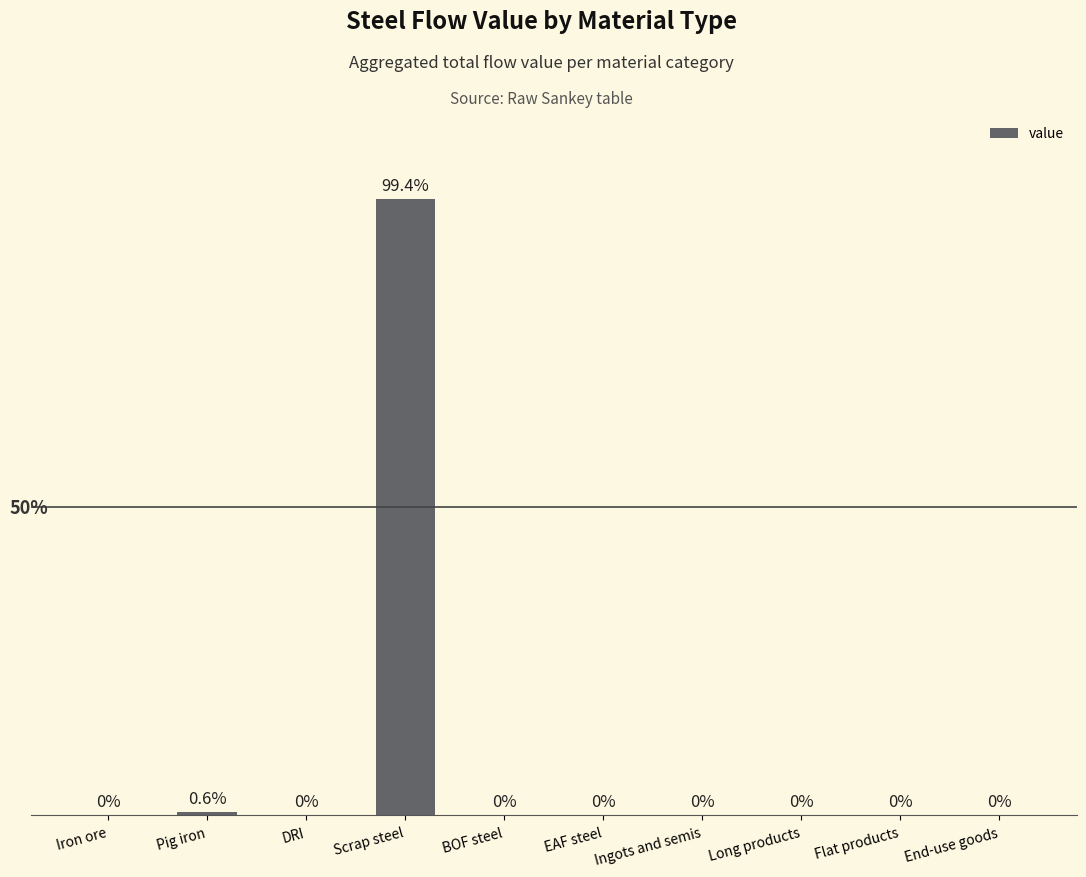

At which label is the value closest to 1844?

Pig iron